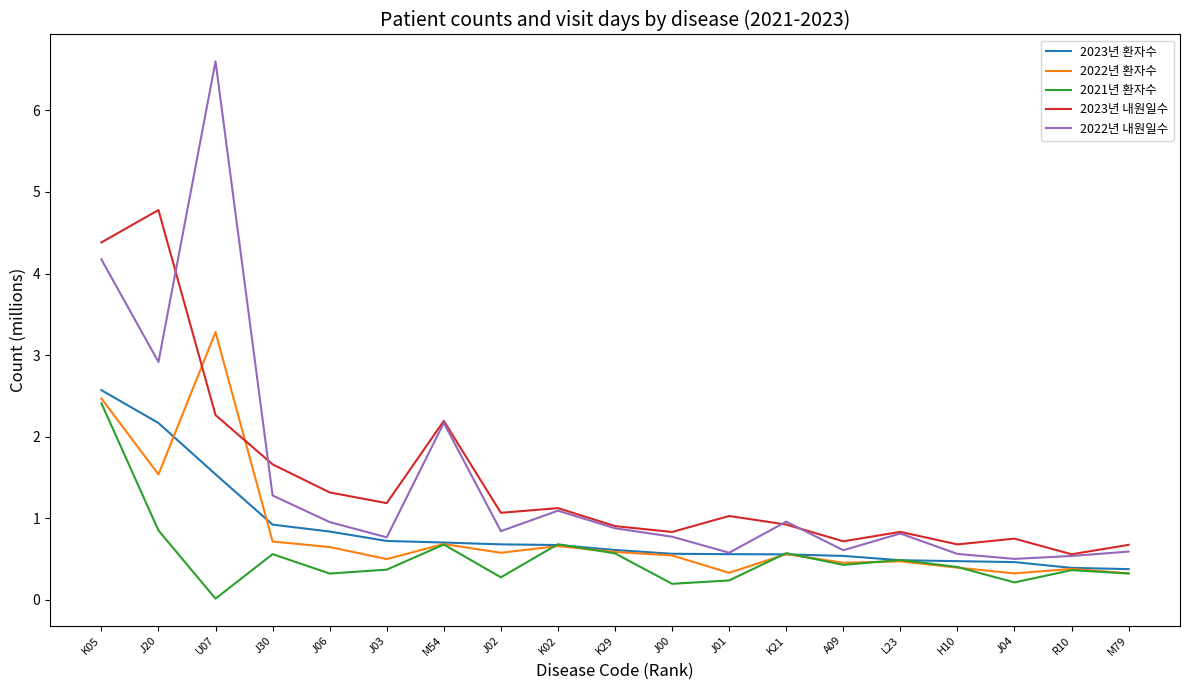

What is the difference between the maximum and second lowest values in the 2022년 환자수 series?

3.0